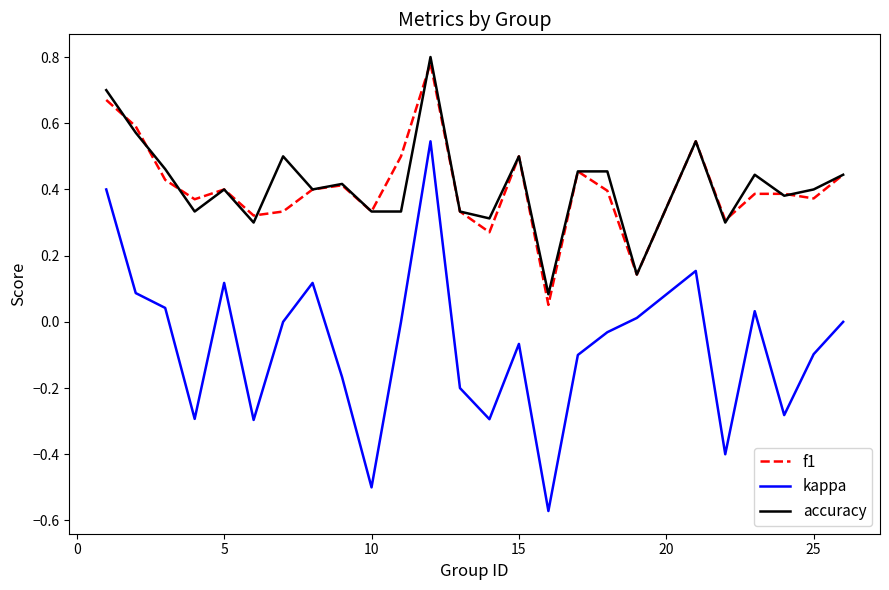

True or false: kappa and f1 intersect in this chart.

False